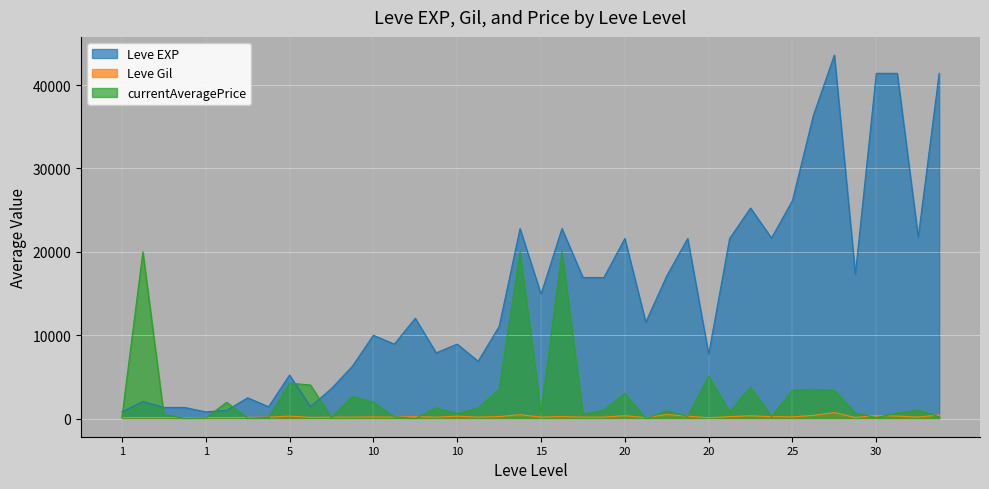

List the series in order of their peak value, lowest first.

Leve Gil, currentAveragePrice, Leve EXP